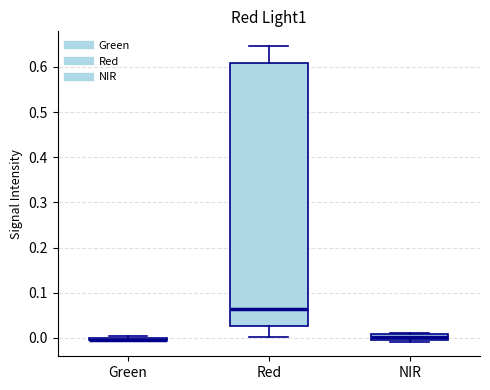

Where is the lower edge of the box for Red on the y-axis? The values are not printed on the chart, so give them approximately, as read against the axis.

0.03